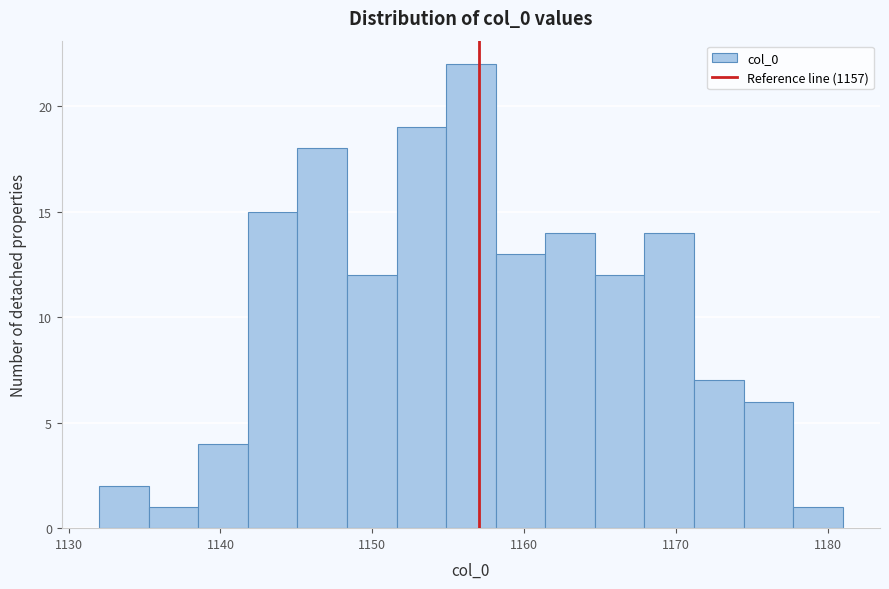

Around what value on the x-axis is the tallest bar? Give the approximate position of its centre, as read against the axis.

1157